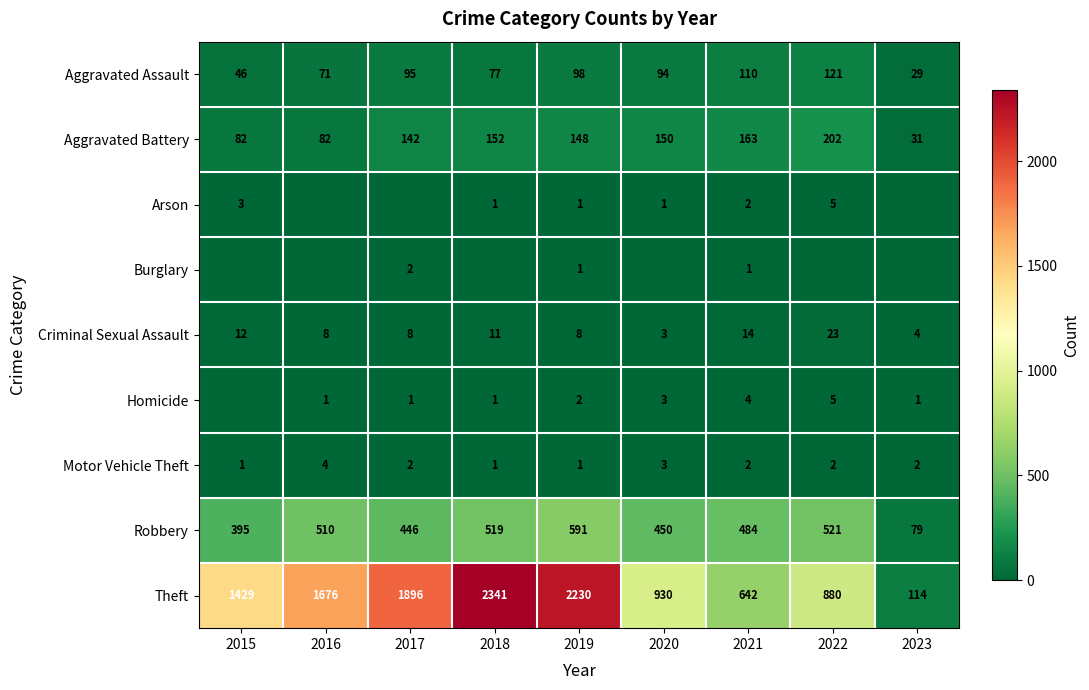

At which label is Aggravated Assault closest to 75?

2018